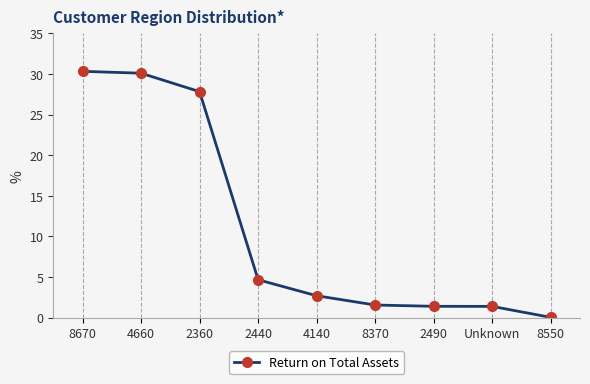

At which label is the value closest to 15?

2440